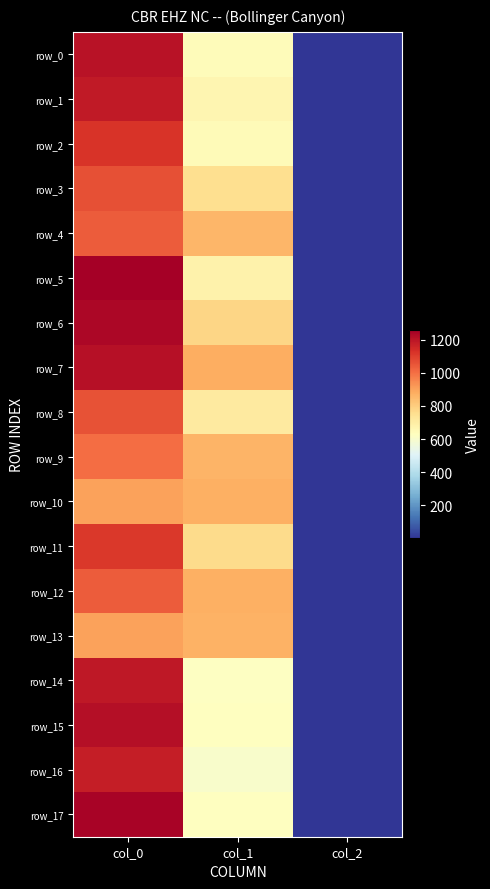

Count the row_4 values in the range 2 to 1040.

3